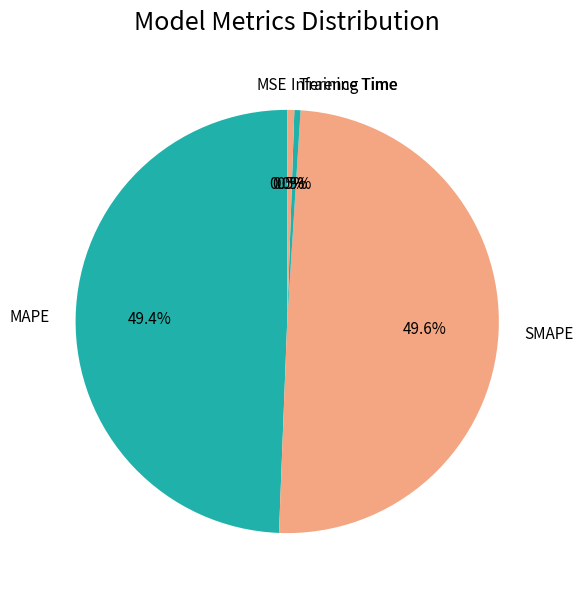

To the nearest percent, what portion does MAPE represent?

49%